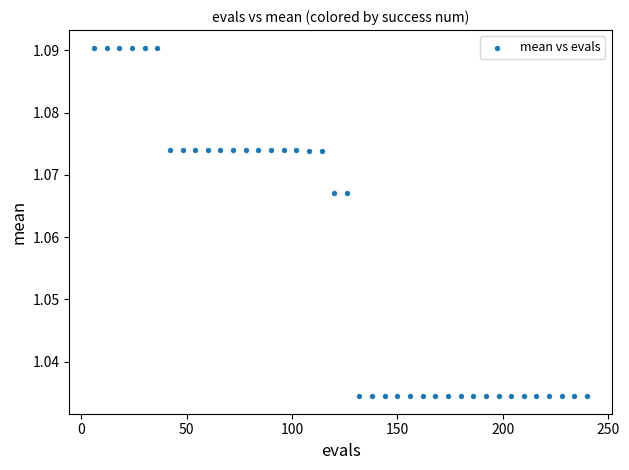

What is the range of X values (max minus min)?

234.0